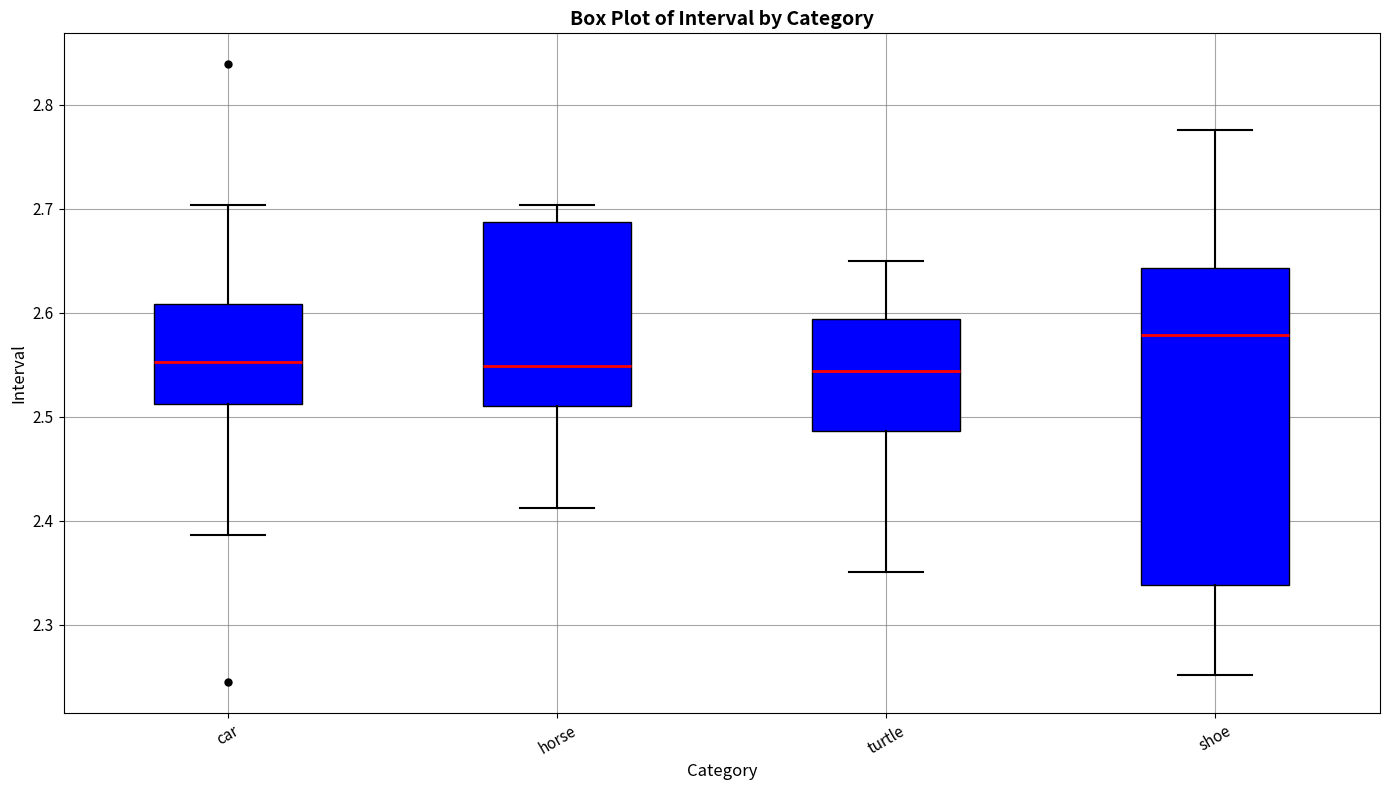

Where does the median line of the box for car sit on the y-axis? The values are not printed on the chart, so give them approximately, as read against the axis.

2.55